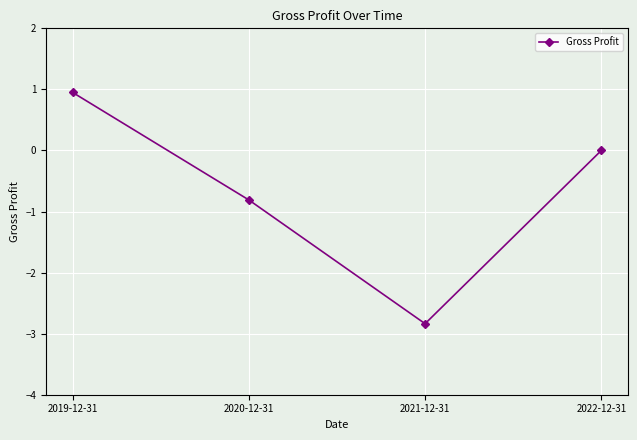

Does the chart have visible grid lines?

Yes